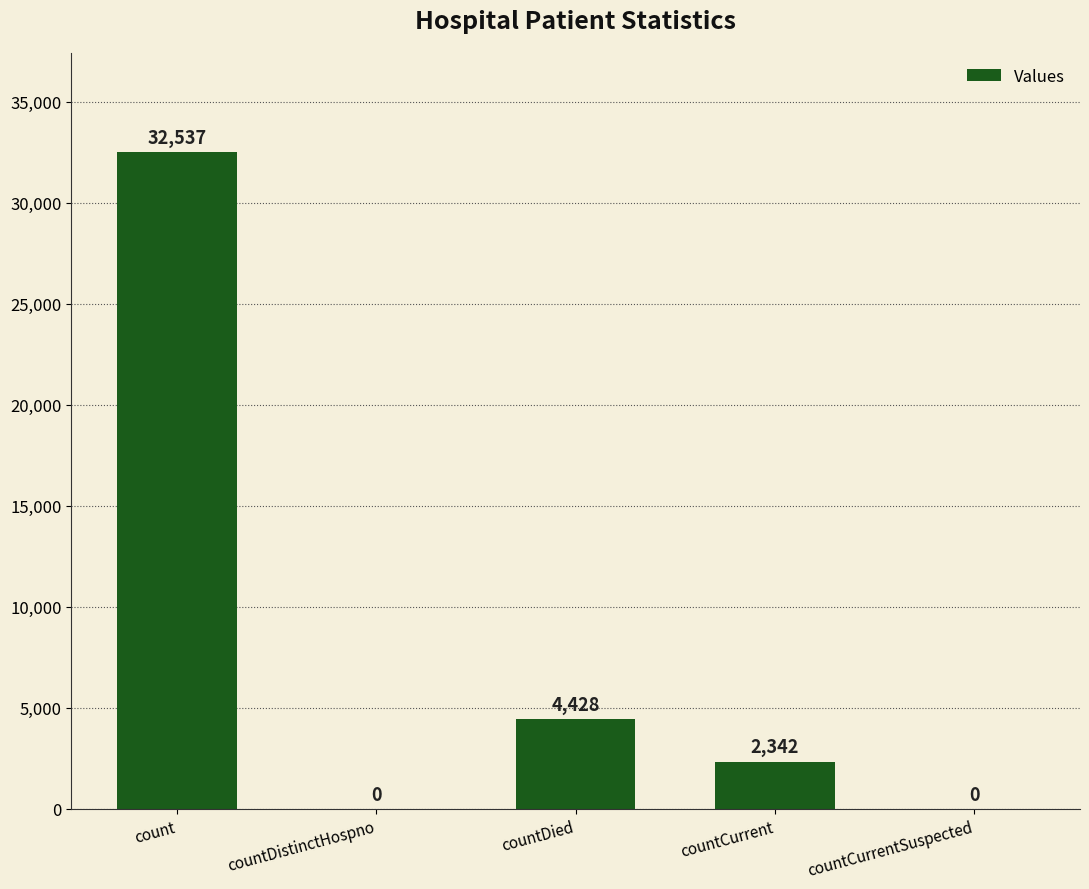

Is it true that the value at count is 19958?

False